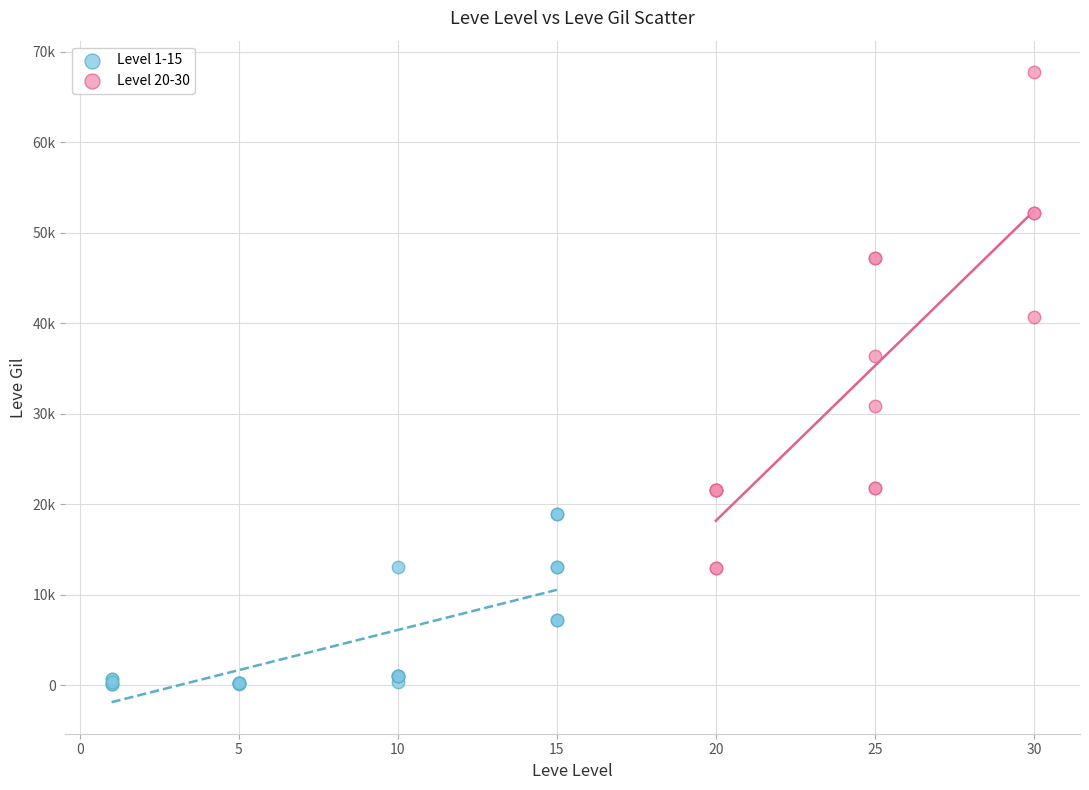

Which series contains the lowest Y value?

Level 1-15